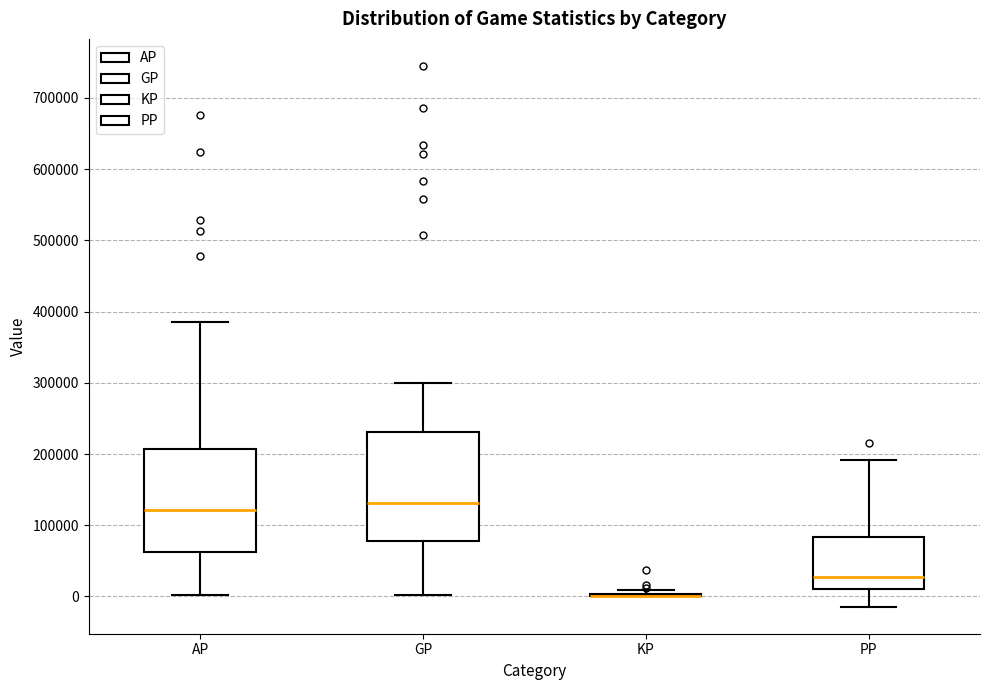

Where is the lower edge of the box for PP on the y-axis? The values are not printed on the chart, so give them approximately, as read against the axis.

10000